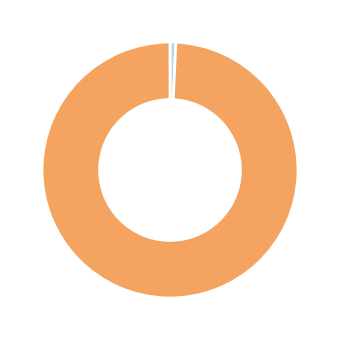

Does any single category account for the majority?

Yes